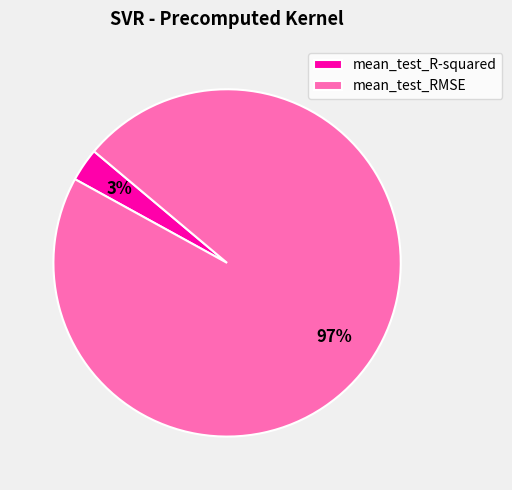

To the nearest percent, what percentage of the pie is mean_test_RMSE?

97%